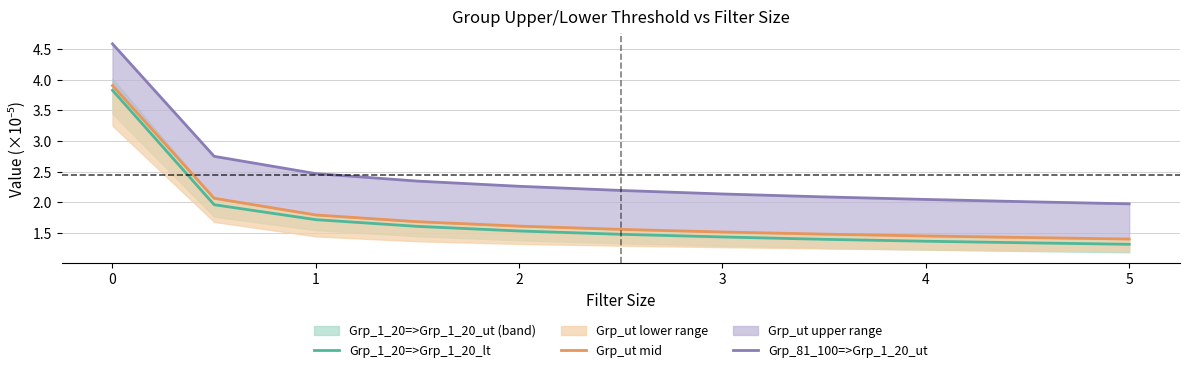

True or false: Grp_1_20=>Grp_1_20_lt has a value of 1.7 at 1.

True